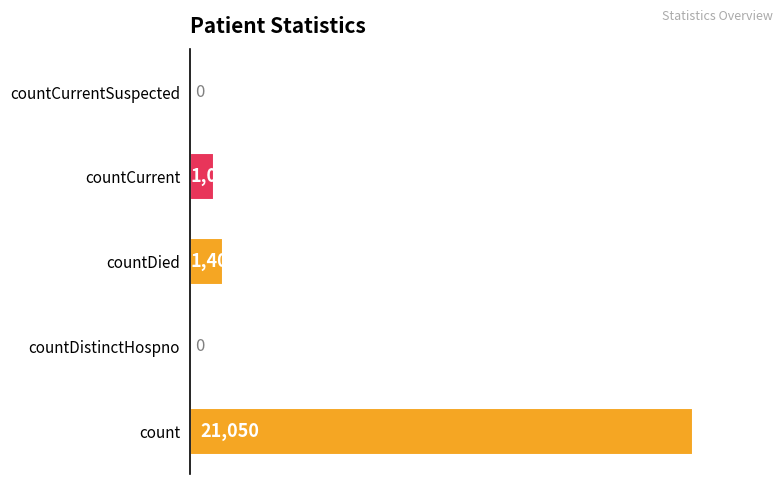

How many categories are shown in the chart?

5